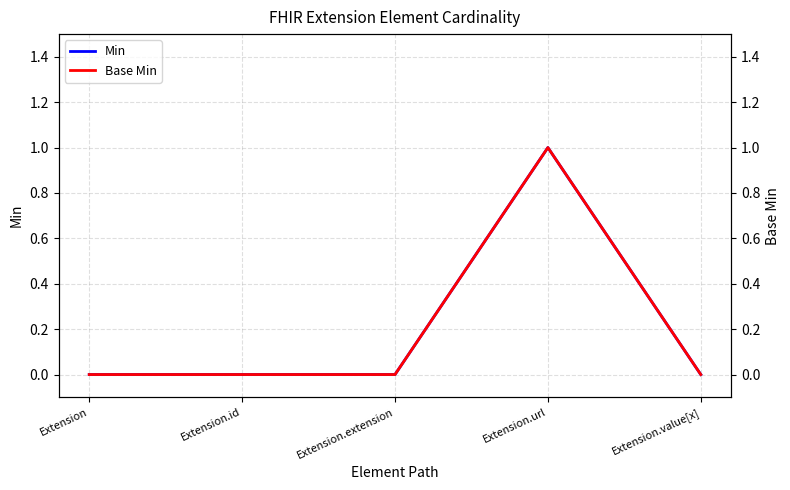

How many series are shown in this chart?

2